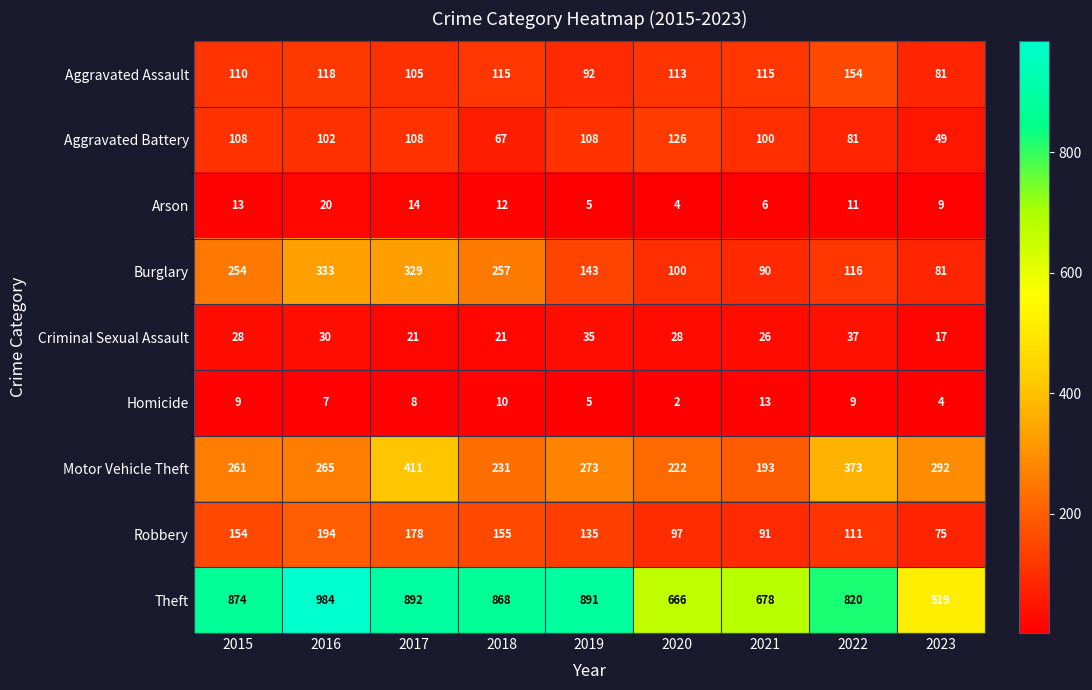

Which category has the highest value across all series?

2016